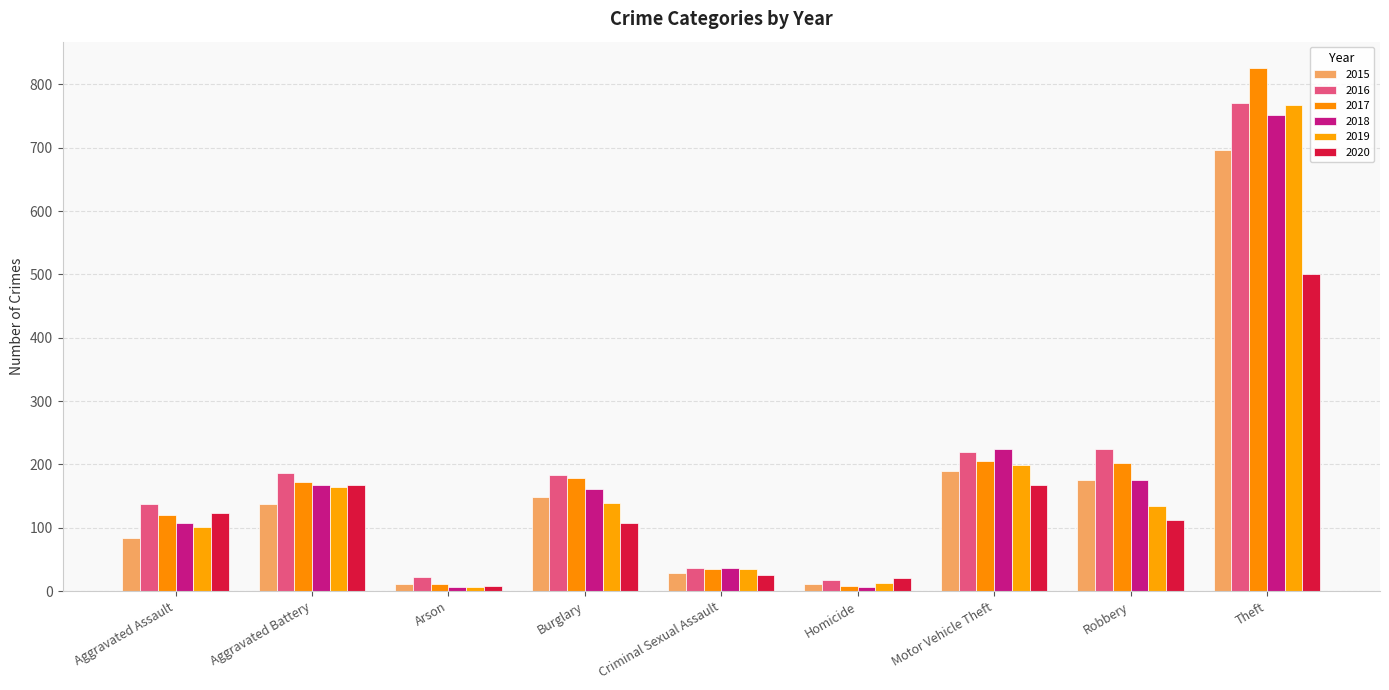

At Aggravated Battery, list the series in order from smallest to largest.

2015, 2019, 2018, 2020, 2017, 2016